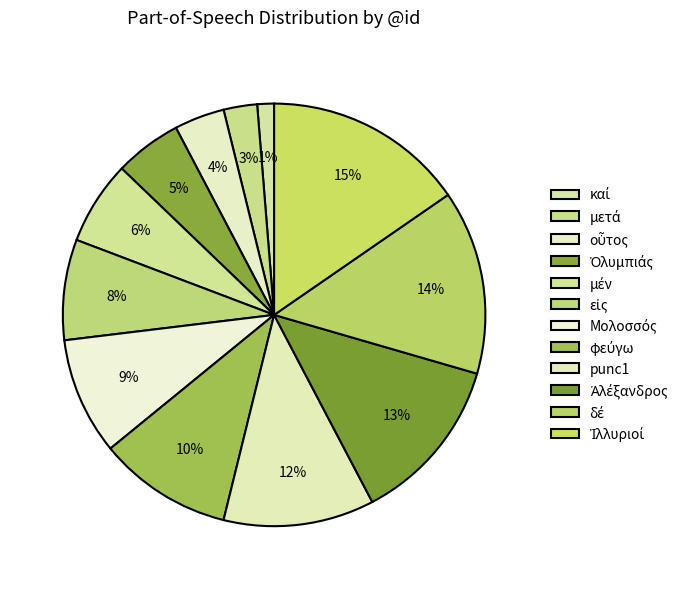

Count the number of slices in the pie.

12